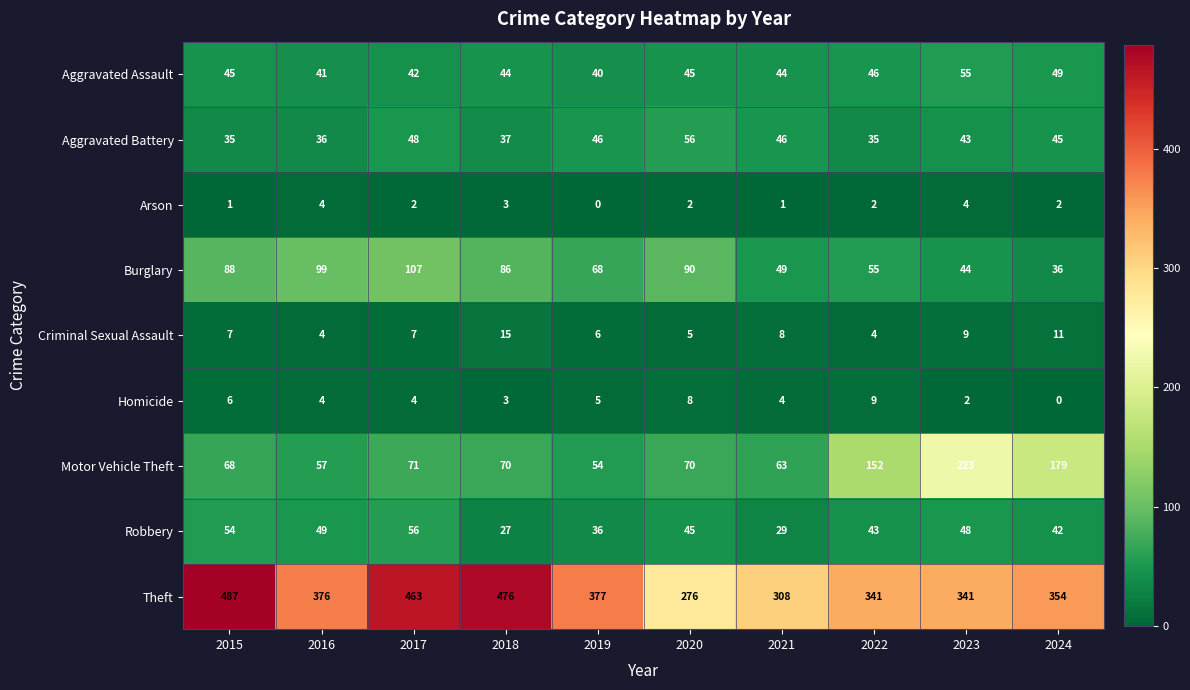

Is it true that Theft equals 130 at 2019?

False